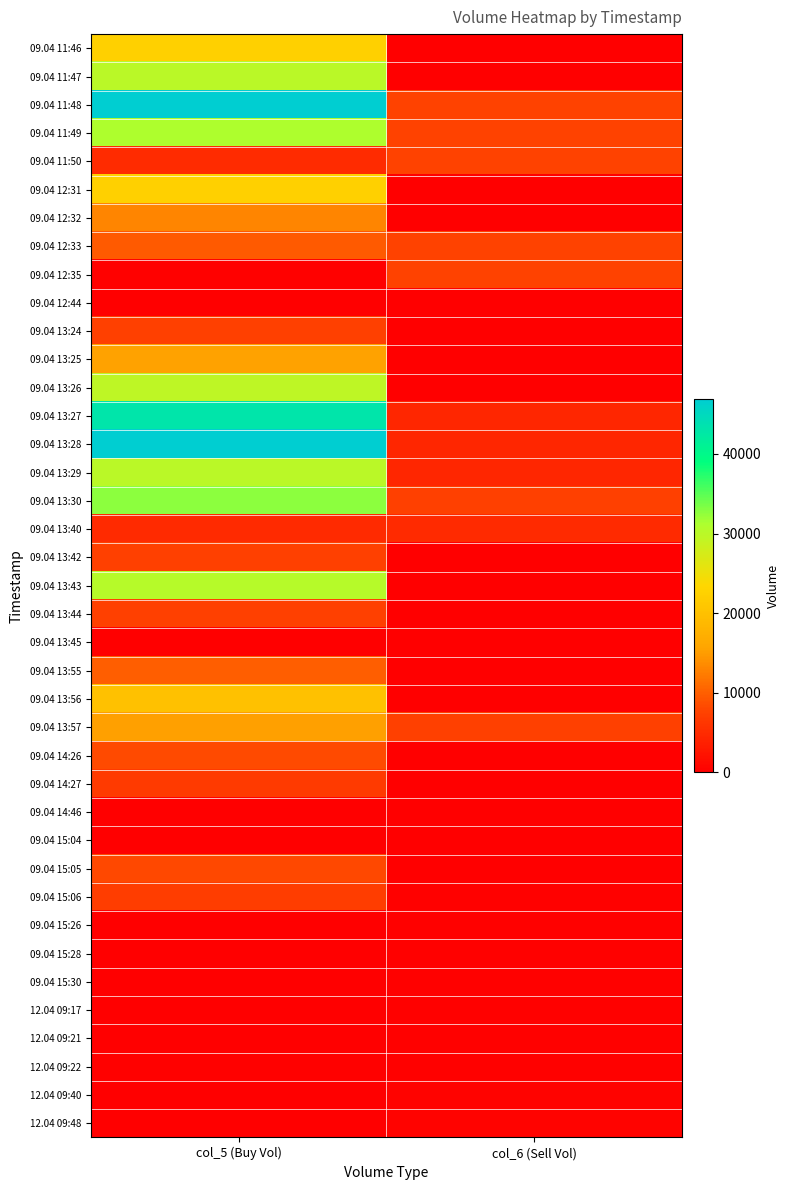

Rank the series at col_5 (Buy Vol) from lowest to highest value.

09.04 12:44, 09.04 13:45, 09.04 14:46, 09.04 15:04, 09.04 15:26, 09.04 15:30, 09.04 15:28, 12.04 09:17, 12.04 09:21, 12.04 09:40, 12.04 09:48, 09.04 12:35, 12.04 09:22, 09.04 13:40, 09.04 11:50, 09.04 14:27, 09.04 15:06, 09.04 13:44, 09.04 13:24, 09.04 13:42, 09.04 15:05, 09.04 14:26, 09.04 12:33, 09.04 13:55, 09.04 12:32, 09.04 13:57, 09.04 13:25, 09.04 13:56, 09.04 11:46, 09.04 12:31, 09.04 13:26, 09.04 11:47, 09.04 13:29, 09.04 13:43, 09.04 11:49, 09.04 13:30, 09.04 13:27, 09.04 11:48, 09.04 13:28